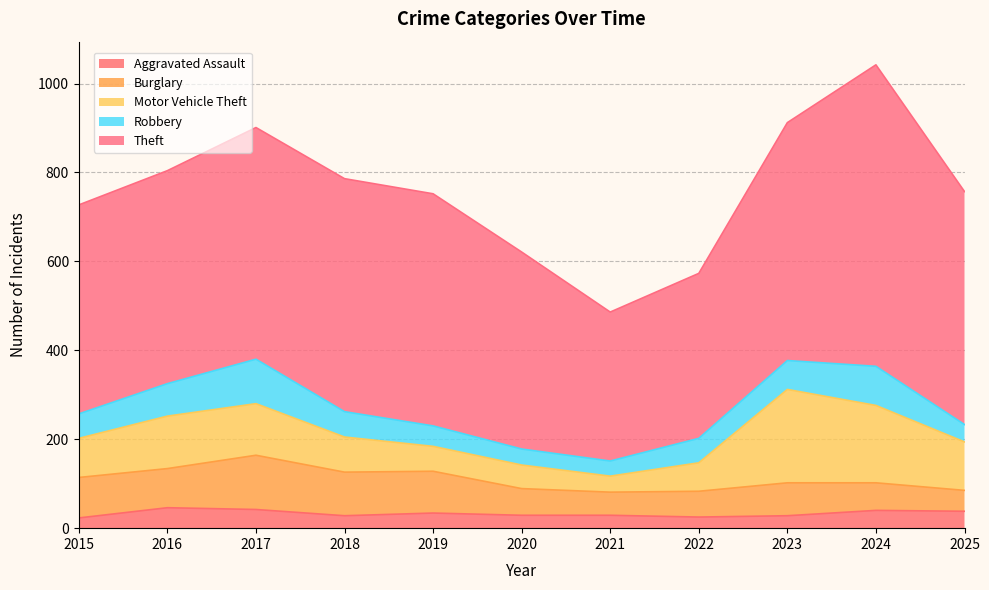

Reading left to right, what are all the values shown in this chart?

Aggravated Assault: 2015=23	2016=46	2017=42	2018=28	2019=34	2020=29	2021=29	2022=25	2023=28	2024=40	2025=38
Burglary: 2015=91	2016=88	2017=122	2018=98	2019=94	2020=60	2021=52	2022=58	2023=74	2024=62	2025=47
Motor Vehicle Theft: 2015=88	2016=118	2017=116	2018=79	2019=56	2020=53	2021=36	2022=64	2023=210	2024=174	2025=109
Robbery: 2015=55	2016=73	2017=100	2018=57	2019=46	2020=36	2021=34	2022=55	2023=65	2024=88	2025=39
Theft: 2015=470	2016=479	2017=521	2018=524	2019=522	2020=443	2021=335	2022=371	2023=535	2024=678	2025=524